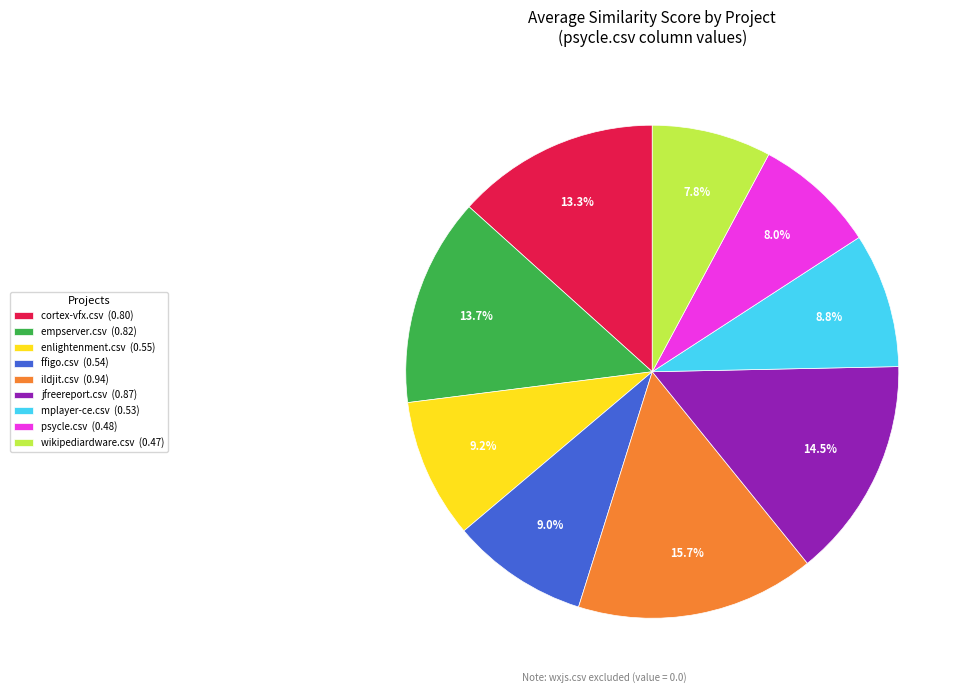

Which slice is the largest?

ildjit.csv (0.94)